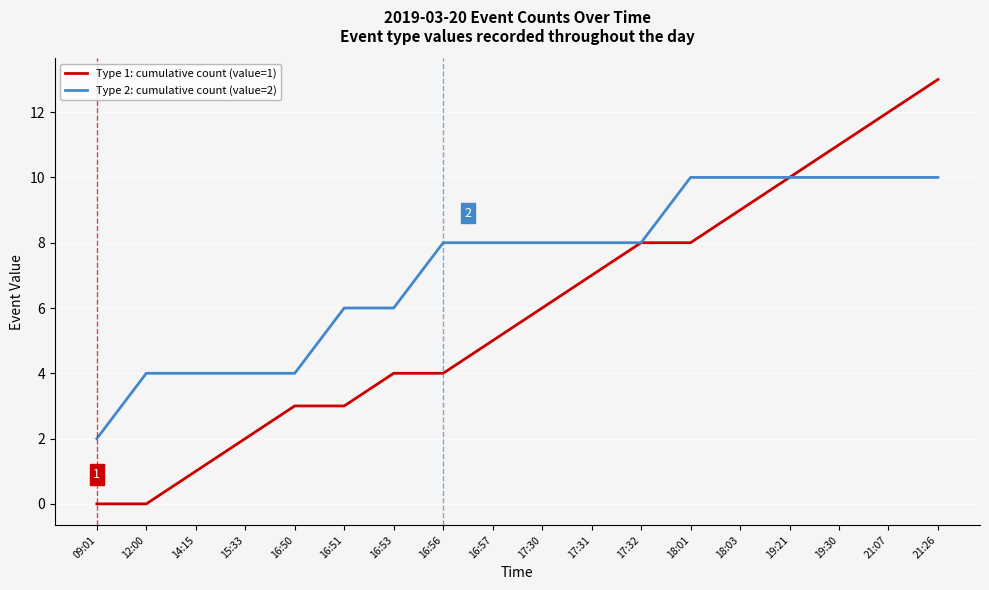

What is the sum of the Type 2: cumulative count (value=2) values at 16:56 and 21:07?

18